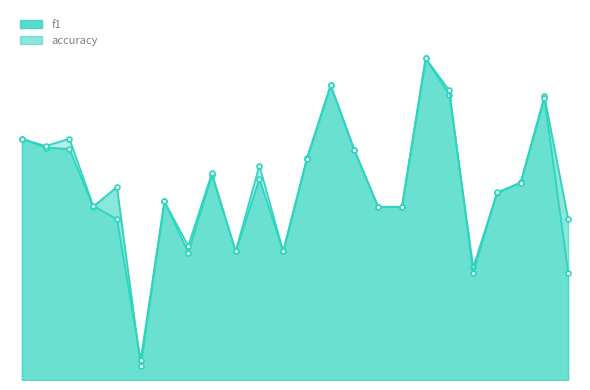

At how many categories does at least one series exceed 0?

24